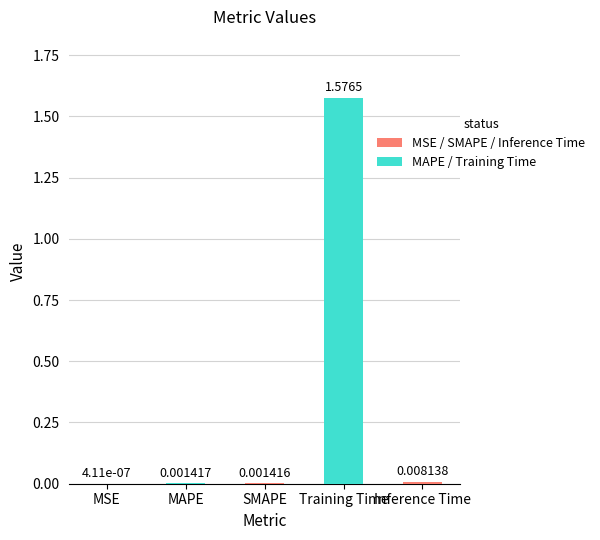

At which label is the value closest to 0?

MSE